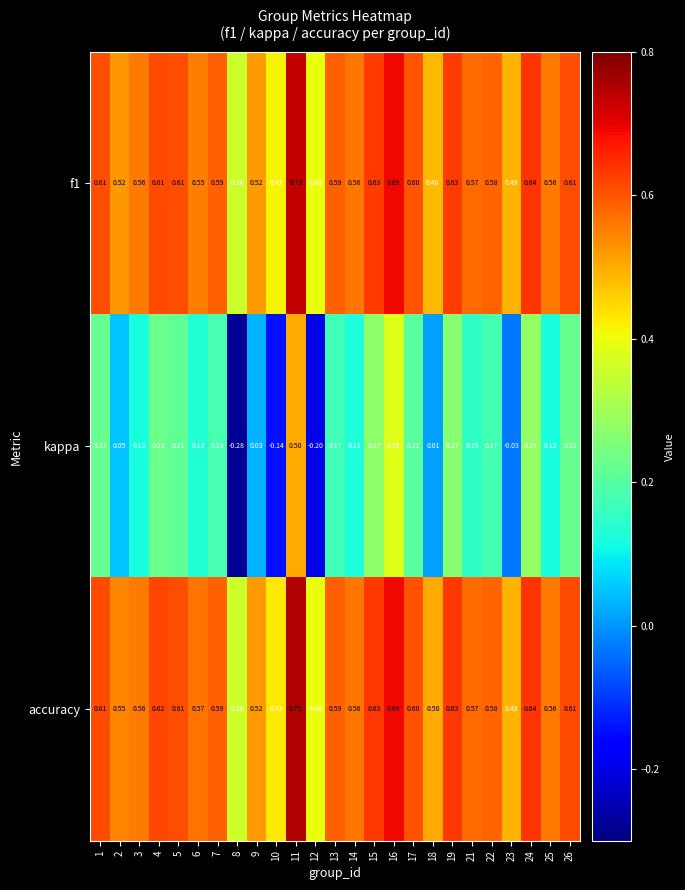

Is the value of accuracy at 2 greater than the value of kappa at 24?

Yes